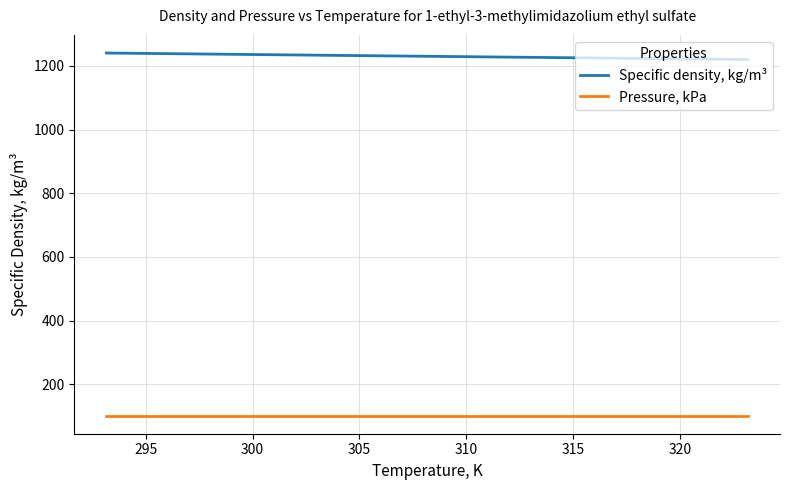

Rank the series by their average value, from highest to lowest.

Specific density, kg/m³, Pressure, kPa